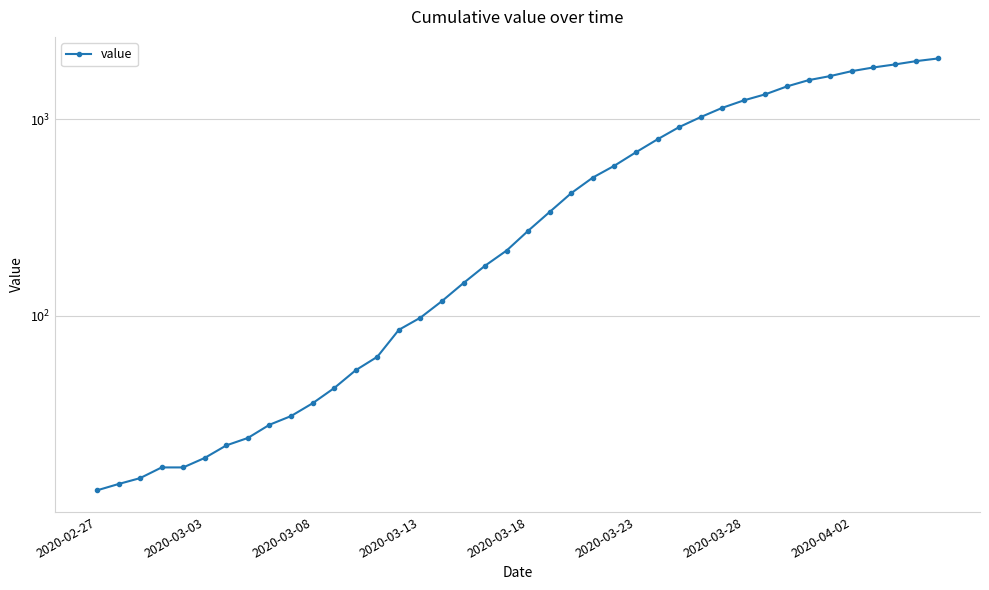

How many lines are shown in the chart?

1